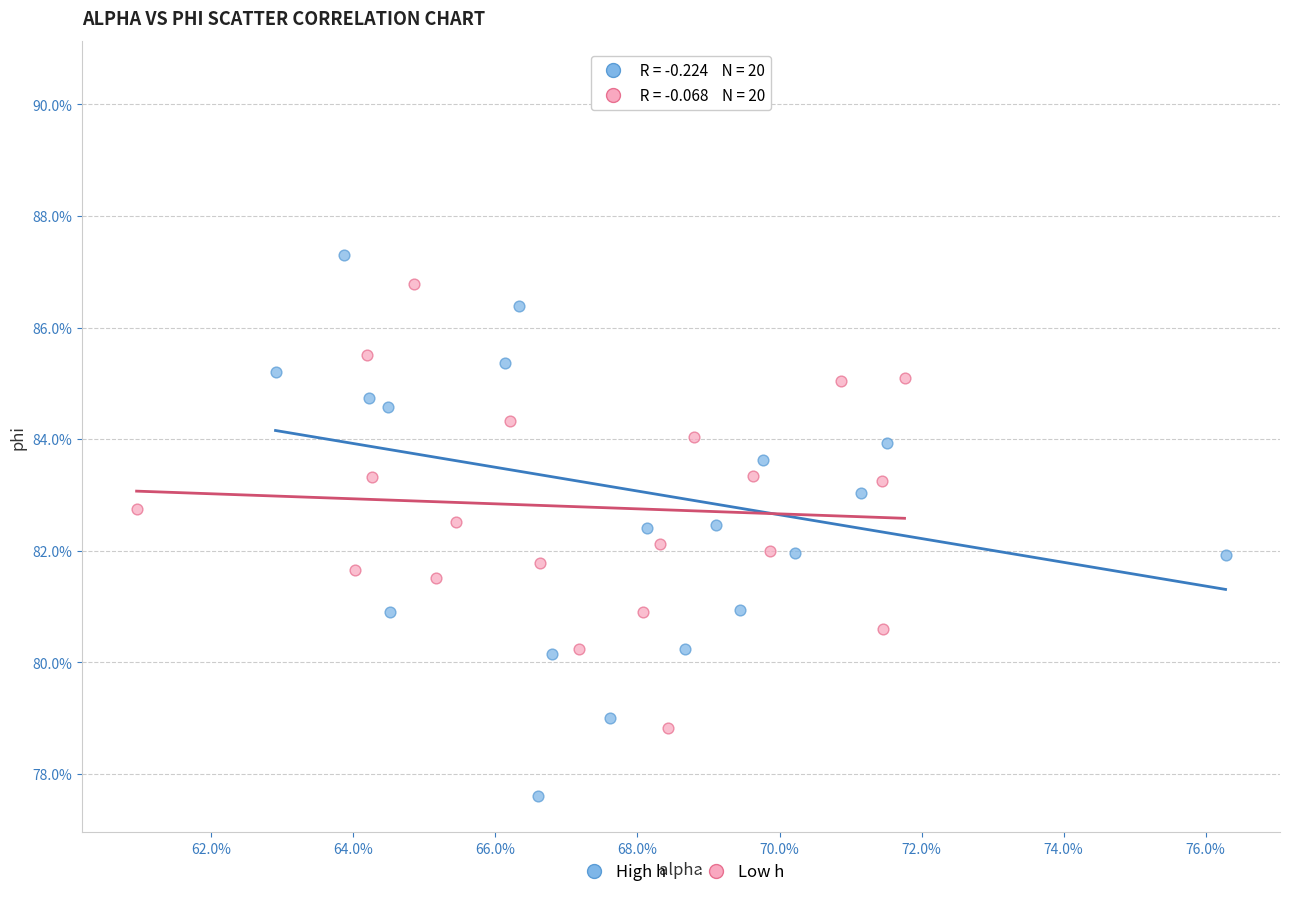

Which series reaches the maximum Y coordinate?

High h